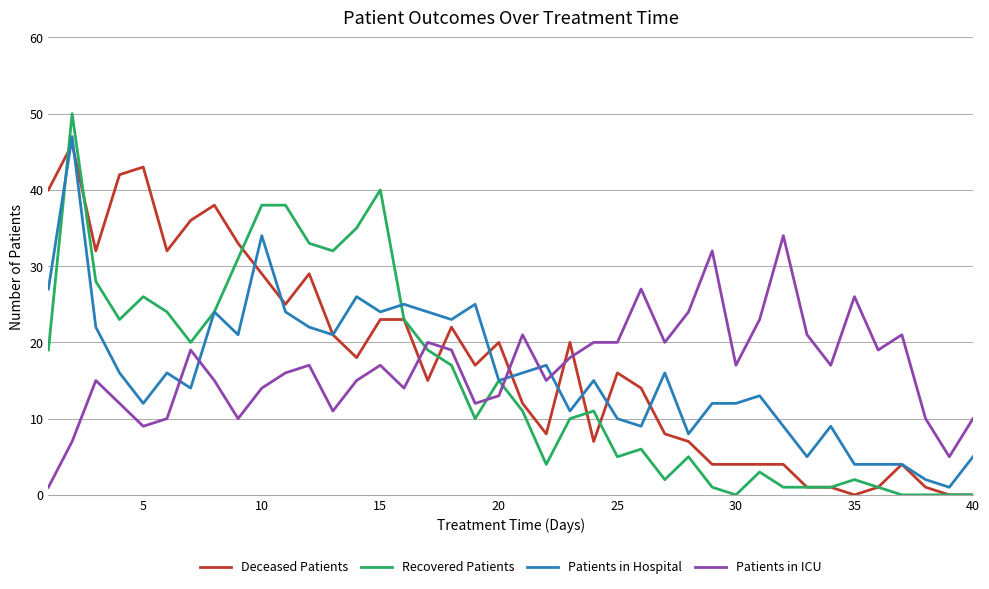

Which series ends up on top after the final intersection of Patients in ICU and Recovered Patients?

Patients in ICU